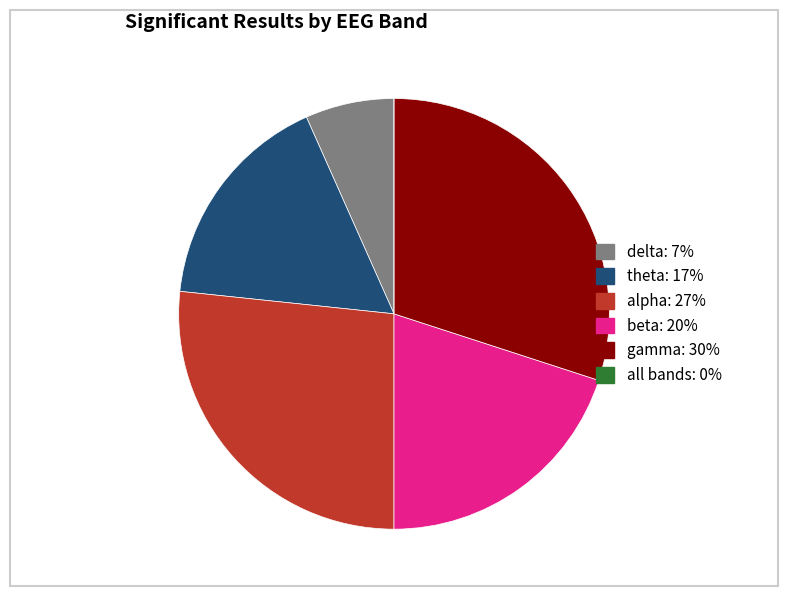

Is there a majority slice in this chart?

No